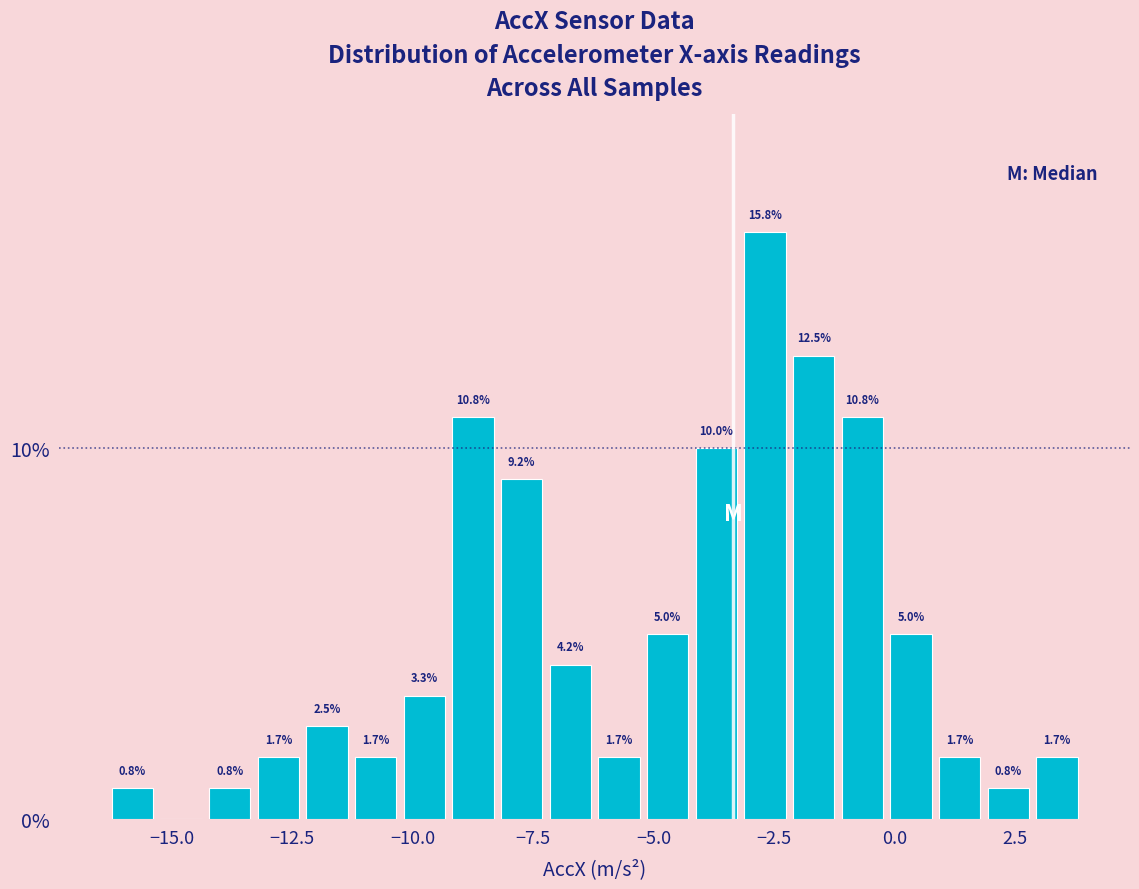

Around what value on the x-axis is the tallest bar? Give the approximate position of its centre, as read against the axis.

-2.5